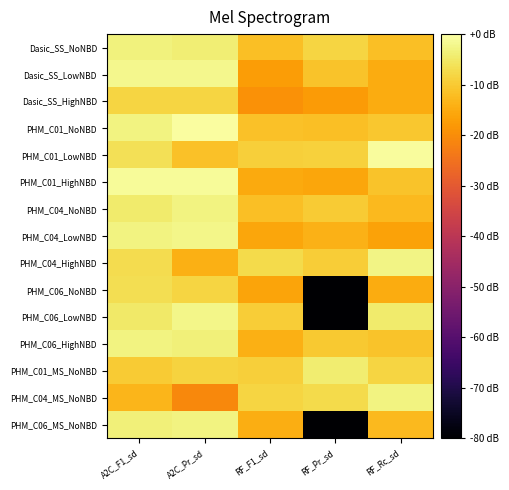

How many data points does each series have?

5